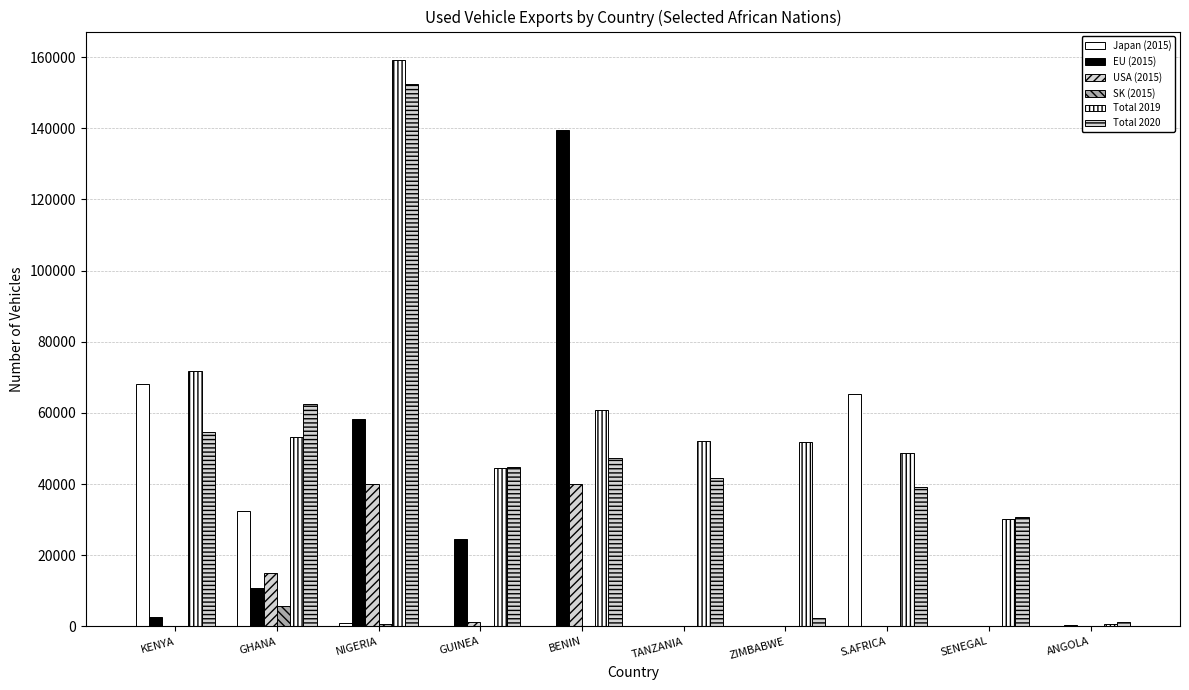

How many distinct data groups are displayed?

6